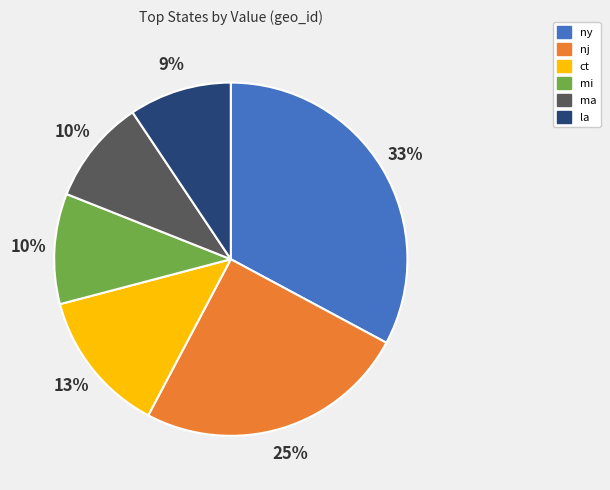

To the nearest percent, what is the difference between the ct and nj slice percentages?

12%